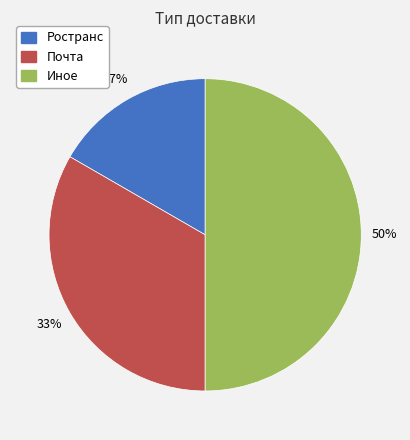

How many segments does this pie chart have?

3